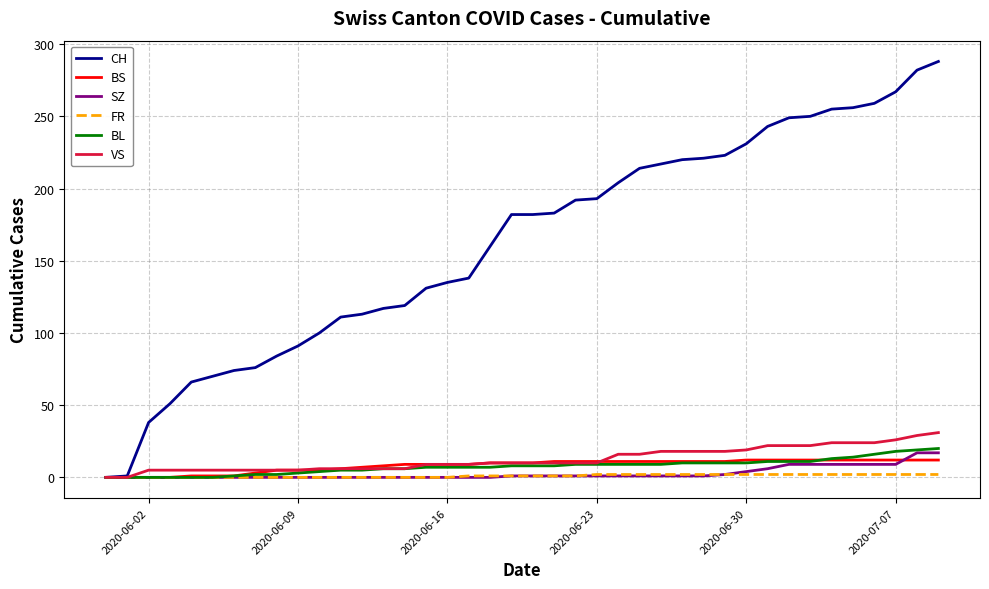

Which series has the largest range (max minus min)?

CH